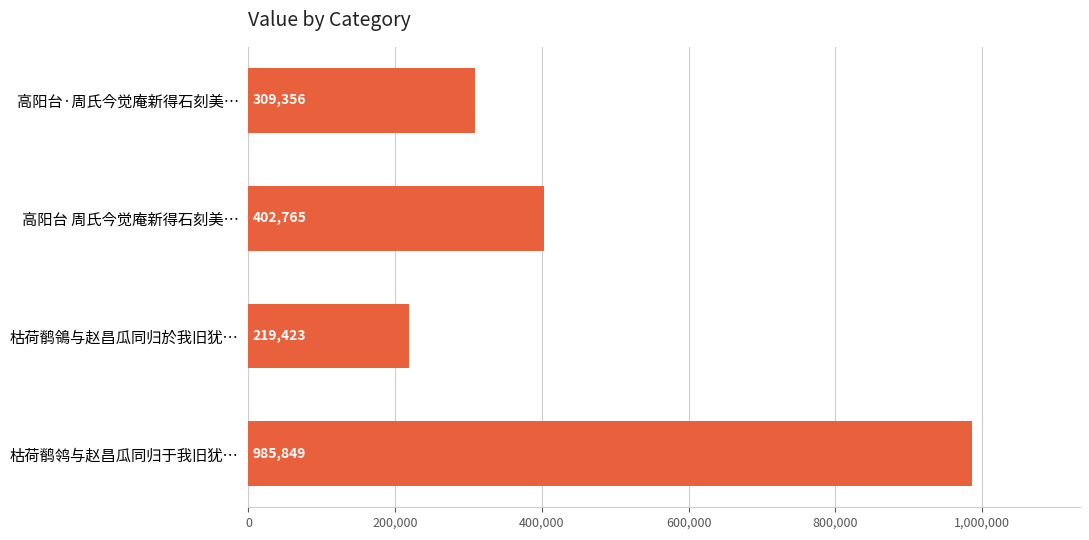

Does the chart contain stacked bars?

No